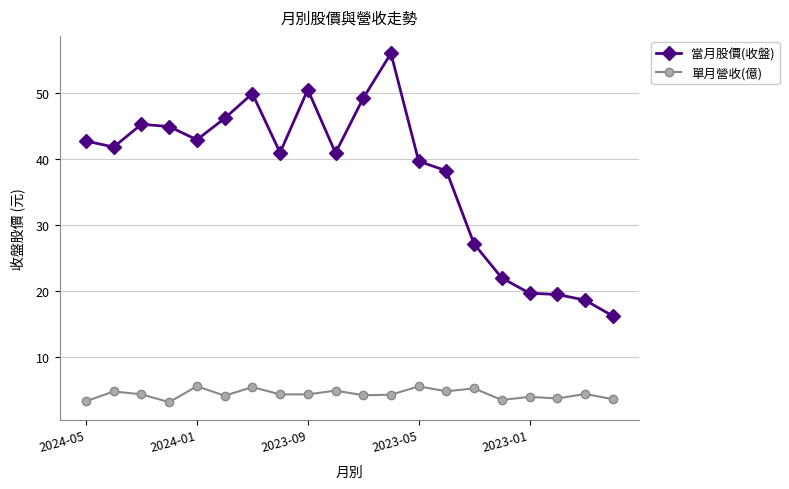

Rank the series by their maximum value, from lowest to highest.

單月營收(億), 當月股價(收盤)